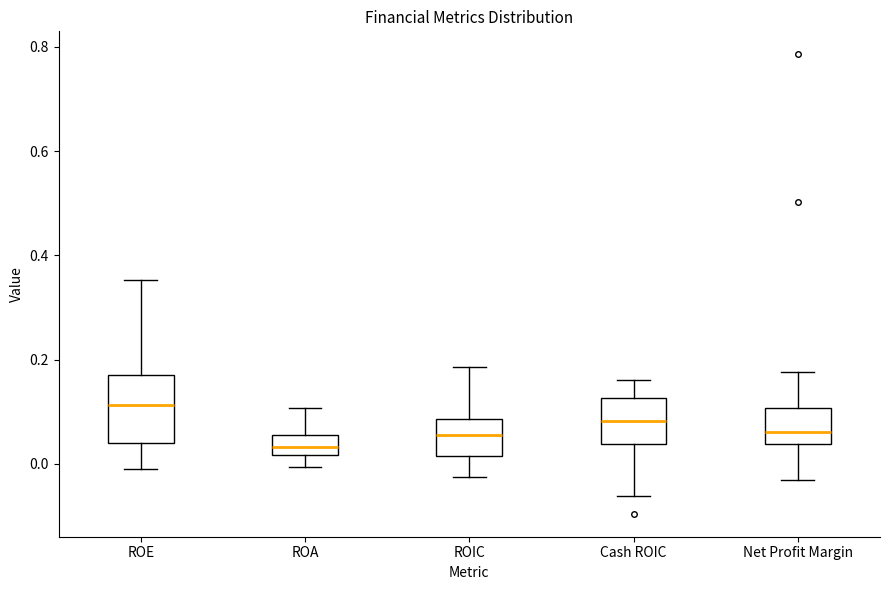

Reading left to right, read every box against the y-axis: the position of its median line, the range the box covers, and the ends of its whiskers. The values are not printed on the chart, so give them approximately, as read against the axis.

ROE: median 0.12, box 0.04 to 0.18, whiskers 0.00 to 0.36
ROA: median 0.04, box 0.02 to 0.06, whiskers 0.00 to 0.10
ROIC: median 0.06, box 0.02 to 0.08, whiskers -0.02 to 0.18
Cash ROIC: median 0.08, box 0.04 to 0.12, whiskers -0.06 to 0.16
Net Profit Margin: median 0.06, box 0.04 to 0.10, whiskers -0.02 to 0.18